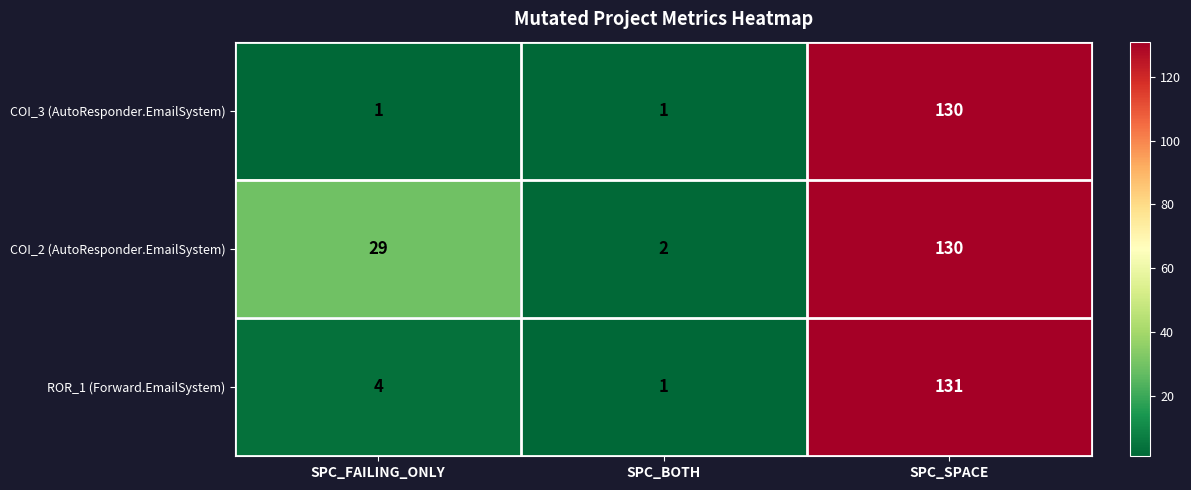

Between SPC_FAILING_ONLY and SPC_BOTH, which series saw the biggest shift?

COI_2 (AutoResponder.EmailSystem)